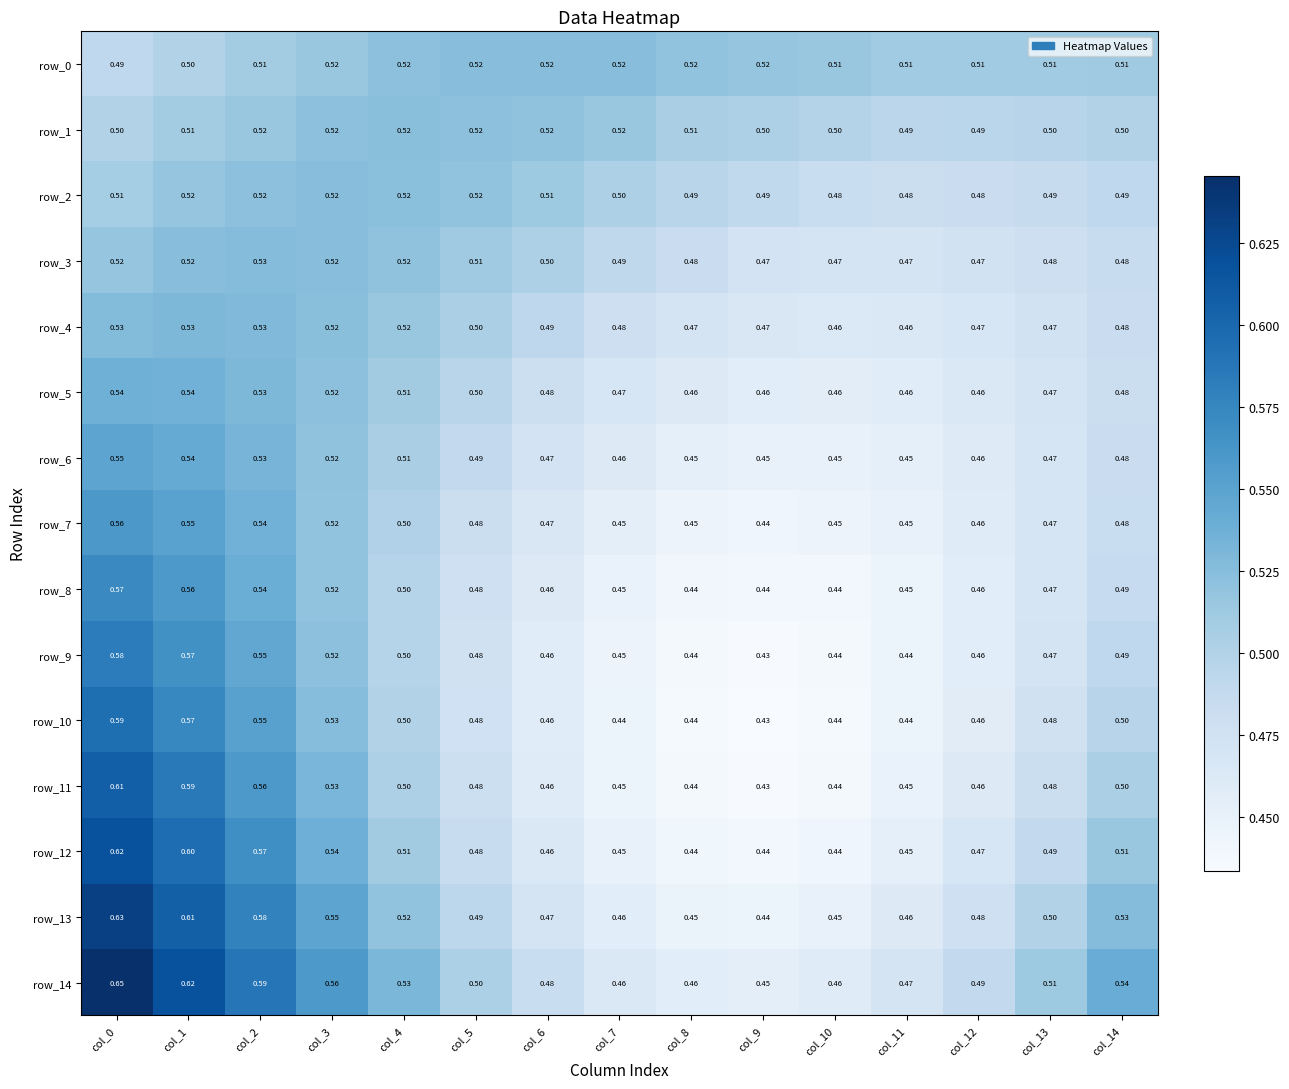

Between col_1 and col_11, which is larger?

col_11